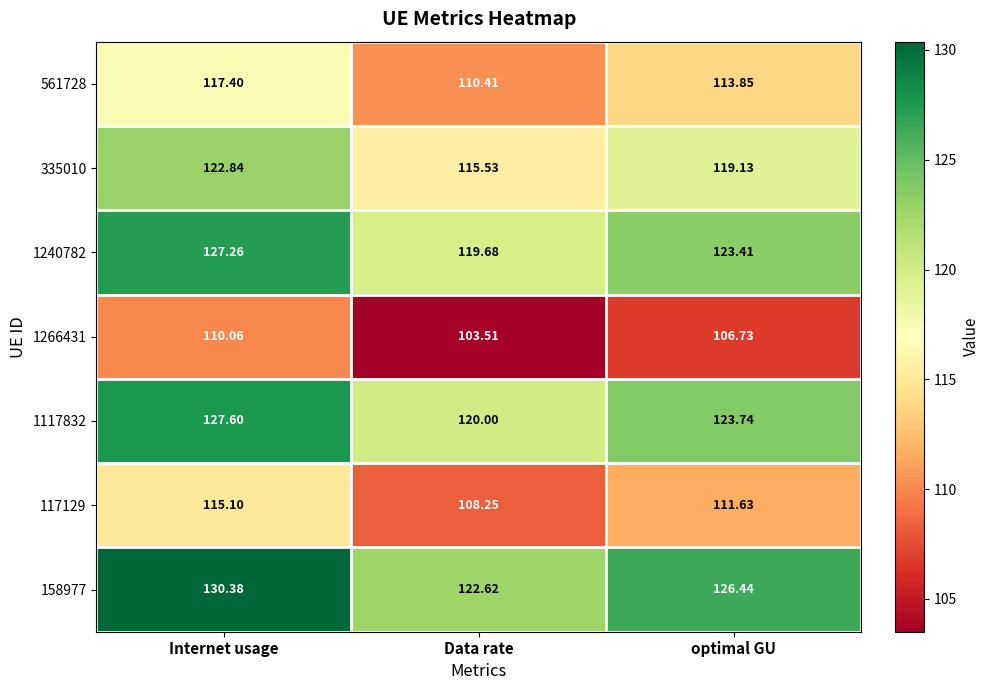

At which category is the sum across all series the highest?

Internet usage